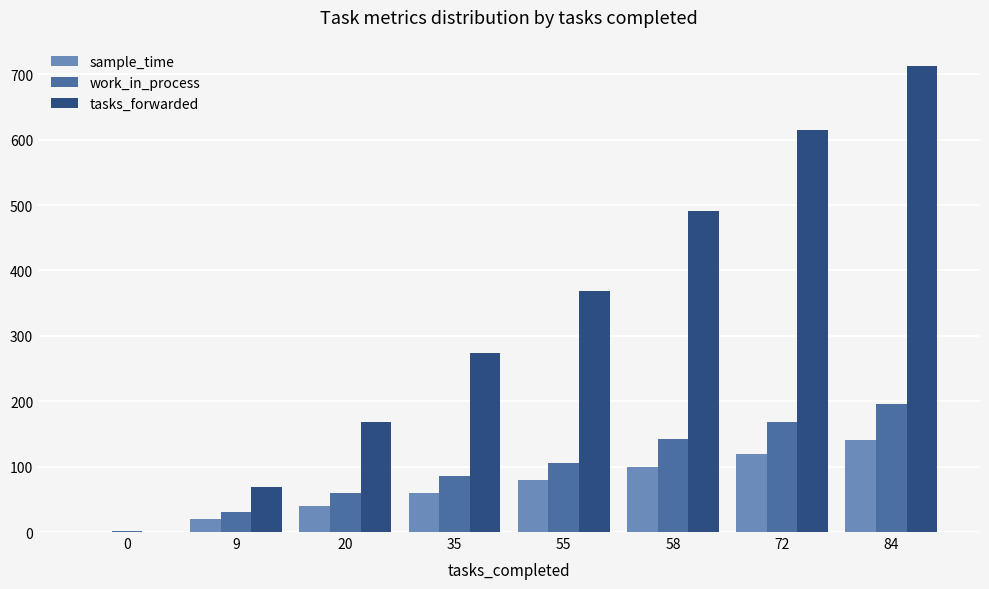

Between 0 and 58, which series saw the biggest shift?

tasks_forwarded